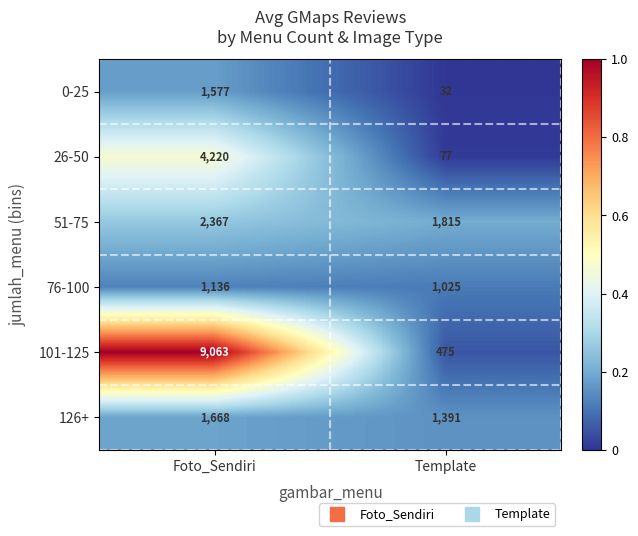

The 76-100 series shows 1598 at Template. True or false?

False